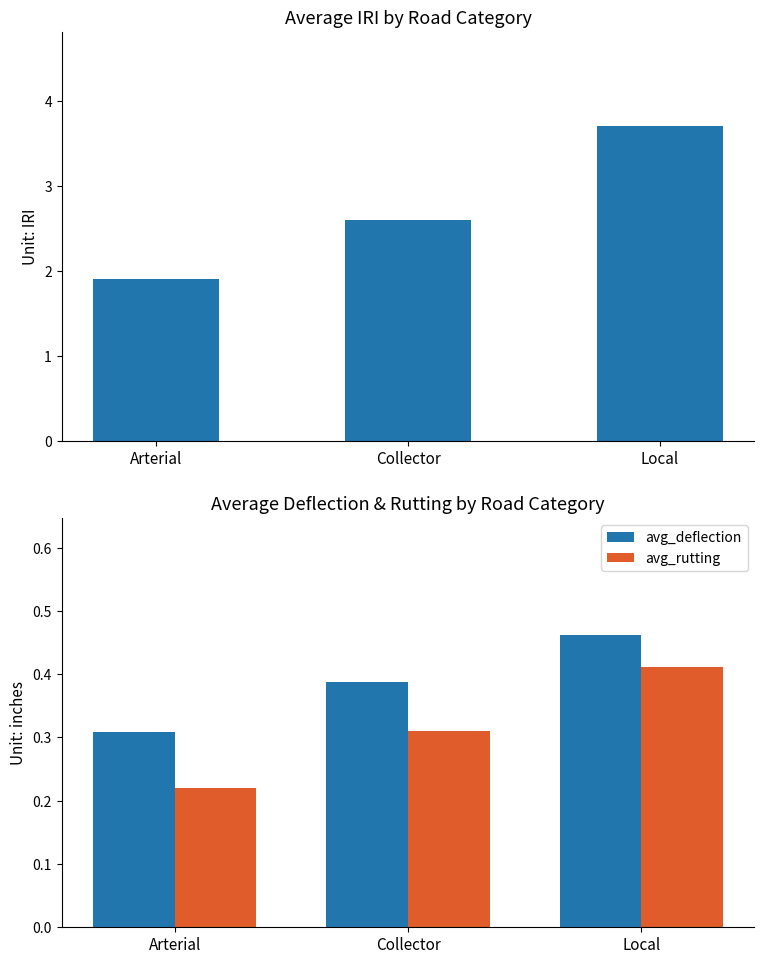

What is the difference between the second highest and minimum values in the avg_iri series?

0.7